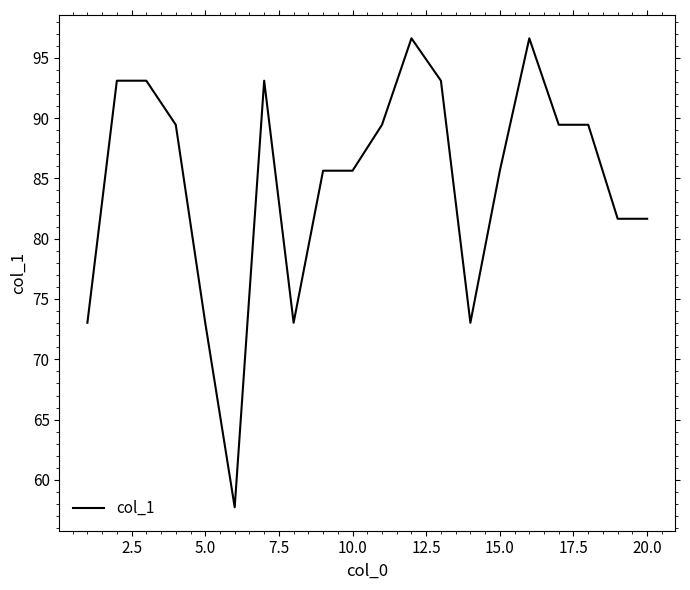

What is the minimum value shown in the chart?

57.7